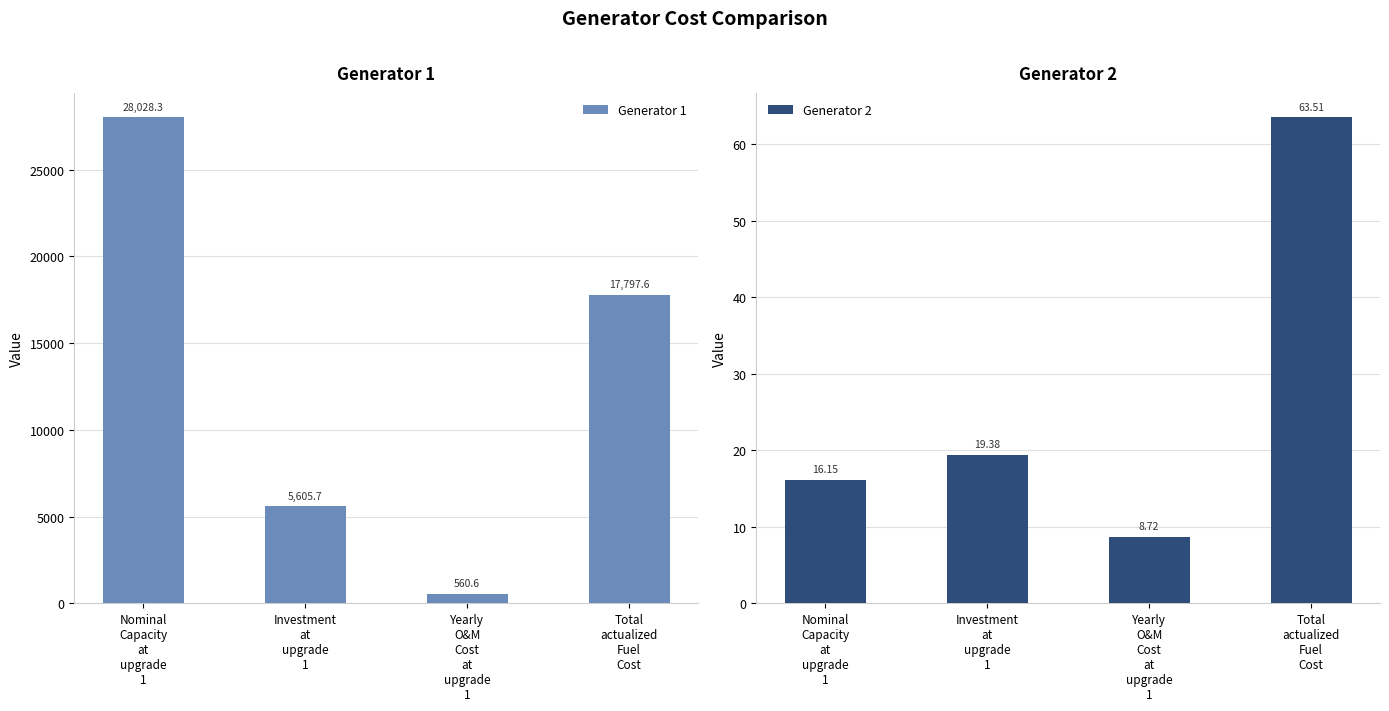

Reading left to right, what are all the values shown in this chart?

Generator 1: 28028.3	5605.7	560.6	17797.6
Generator 2: 16.2	19.4	8.7	63.5